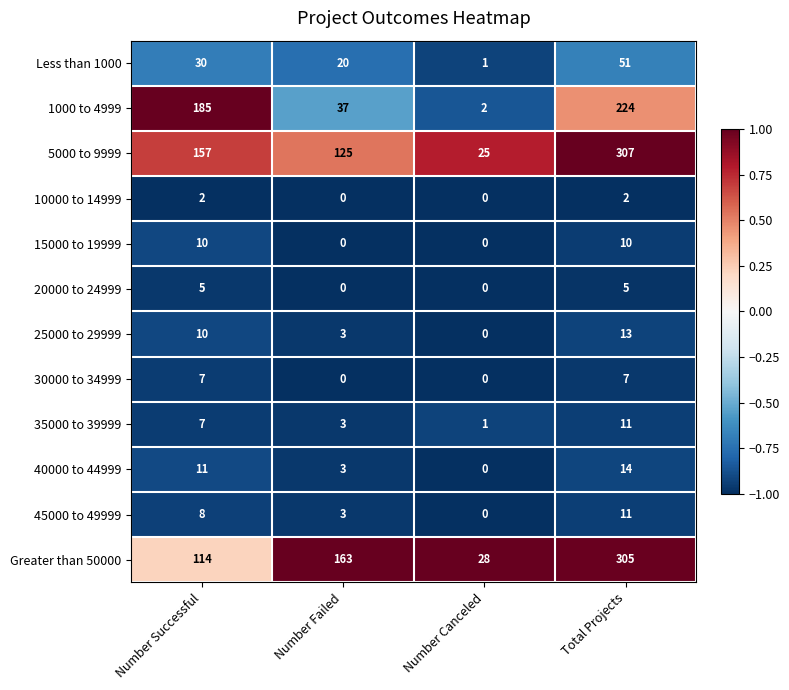

Which category has the lowest value in the Less than 1000 series?

Number Canceled